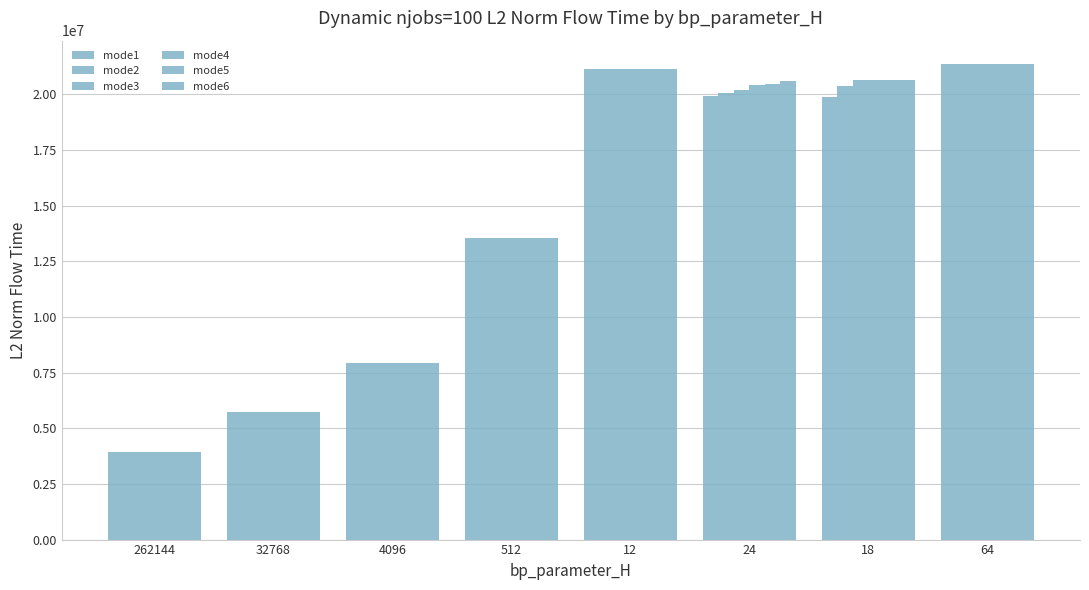

How many bars are there in total?

48